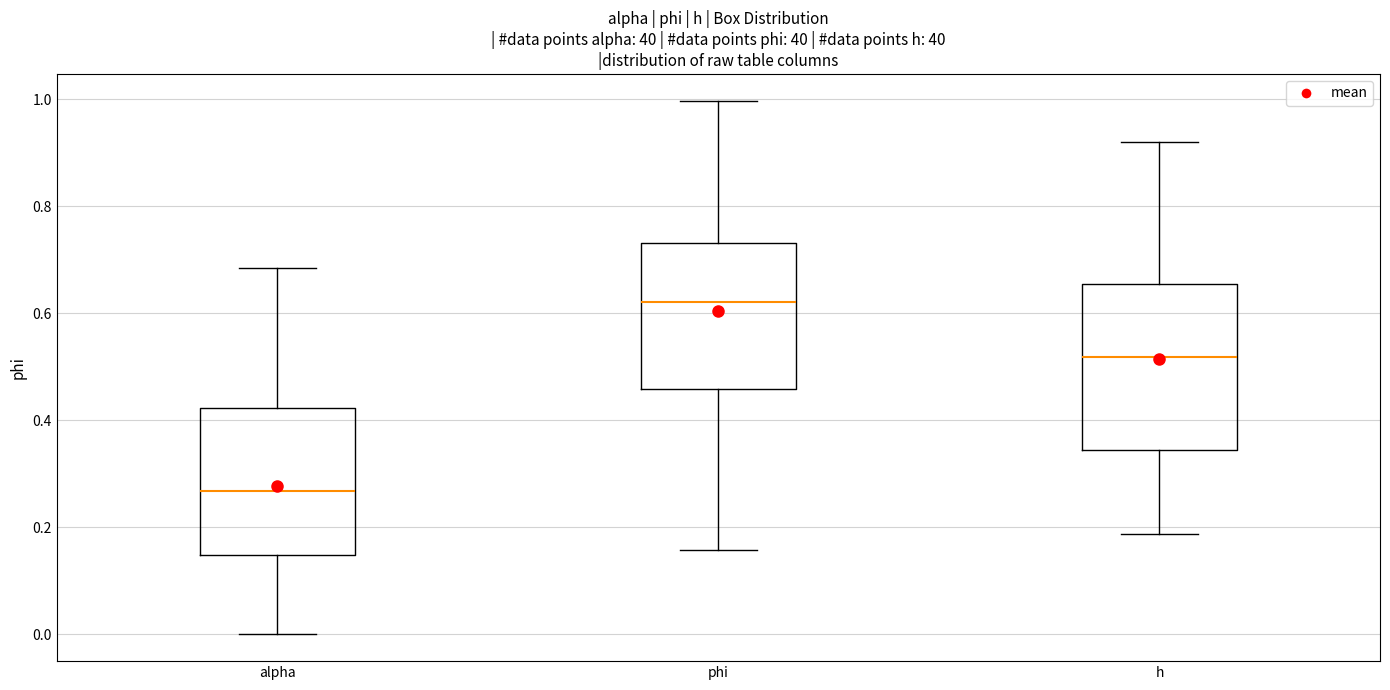

Which box's median line is the highest?

phi